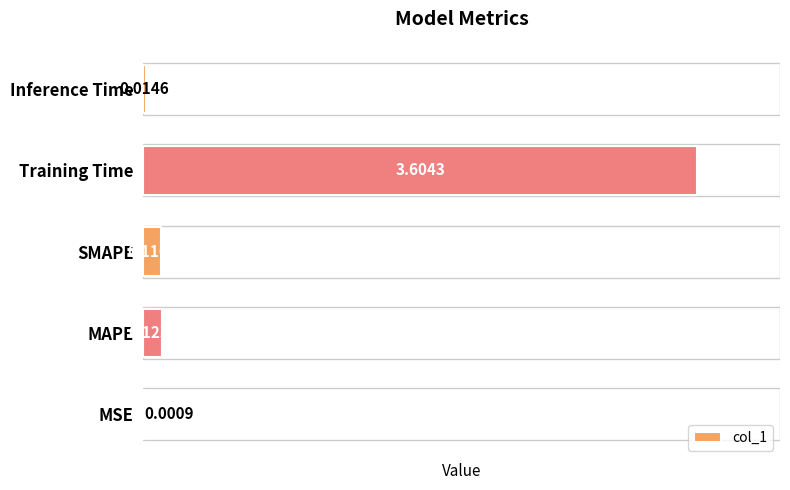

Which category has the highest value across all series?

Training Time